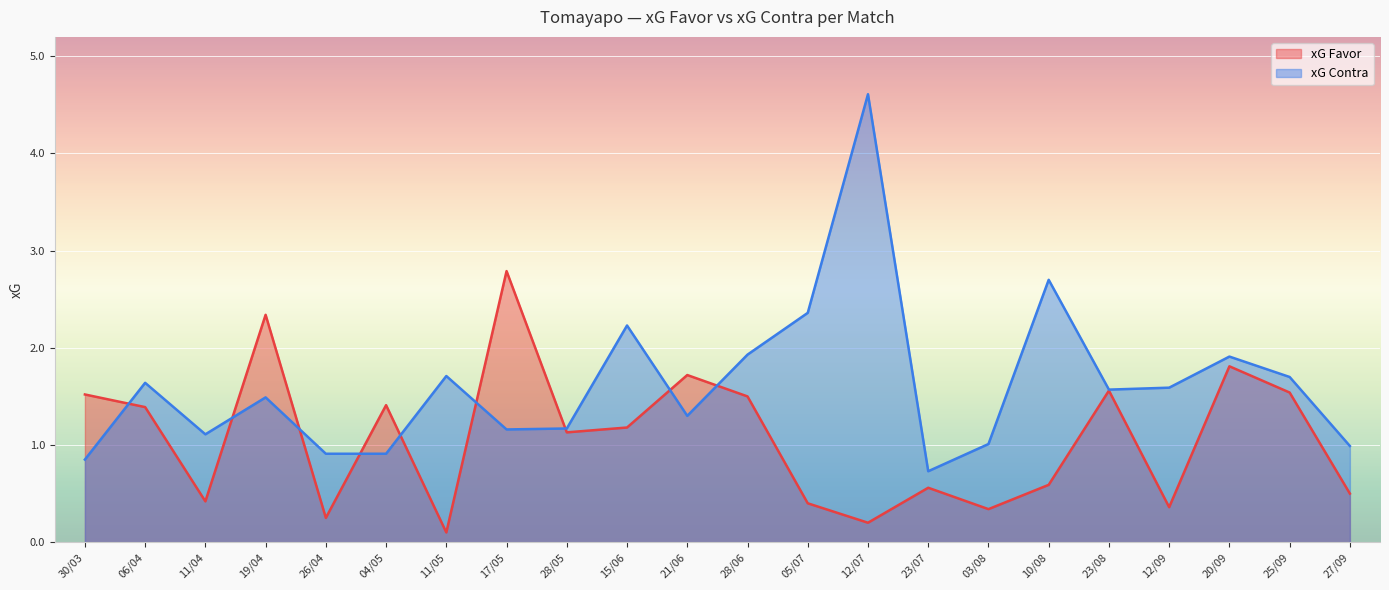

Between 30/03 and 10/08, which is larger?

30/03